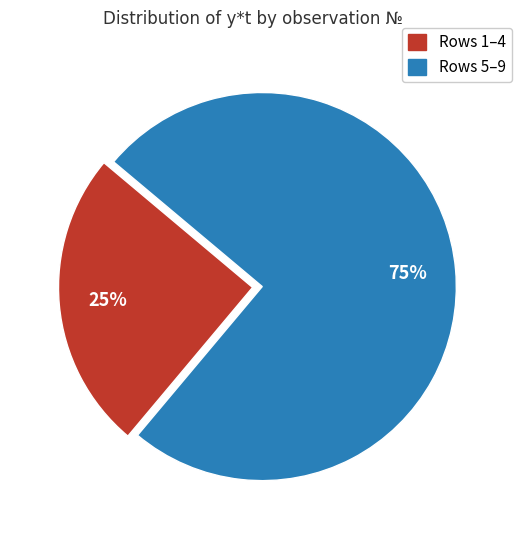

How many segments does this pie chart have?

2